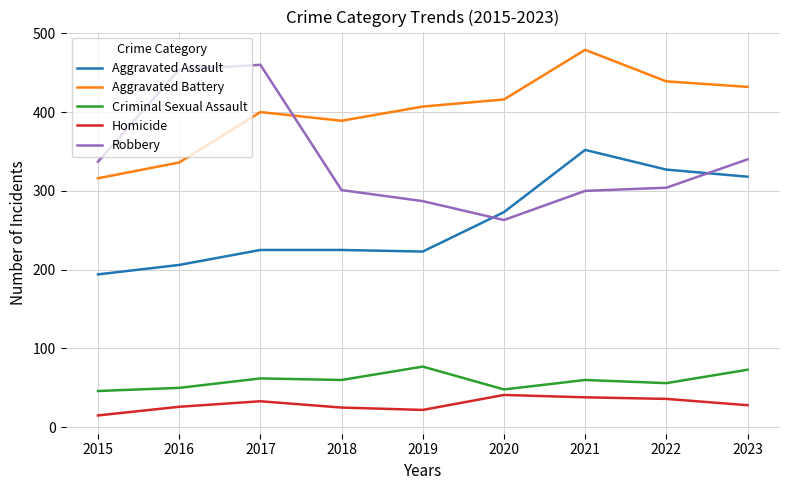

Count the number of data series in this chart.

5